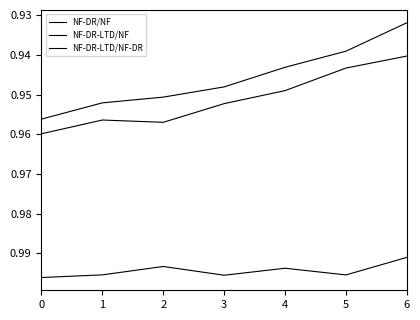

At which label is NF-DR-LTD/NF closest to 0?

6